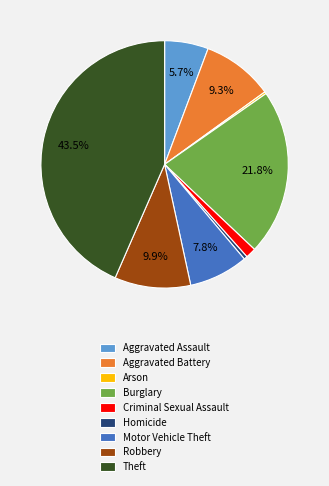

What is the largest slice in the pie chart?

Theft